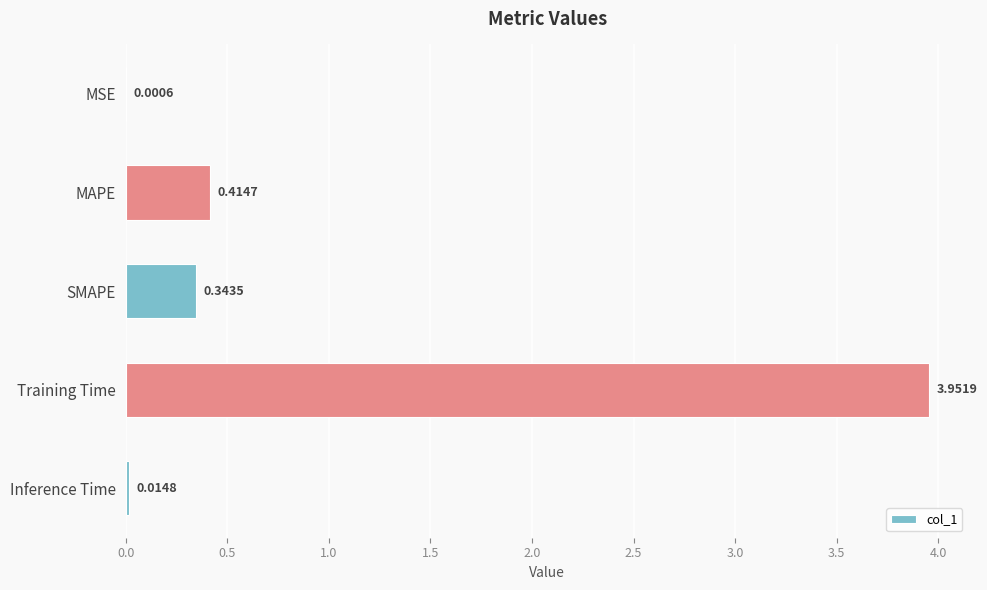

At which category does the chart reach its peak across all series?

Training Time